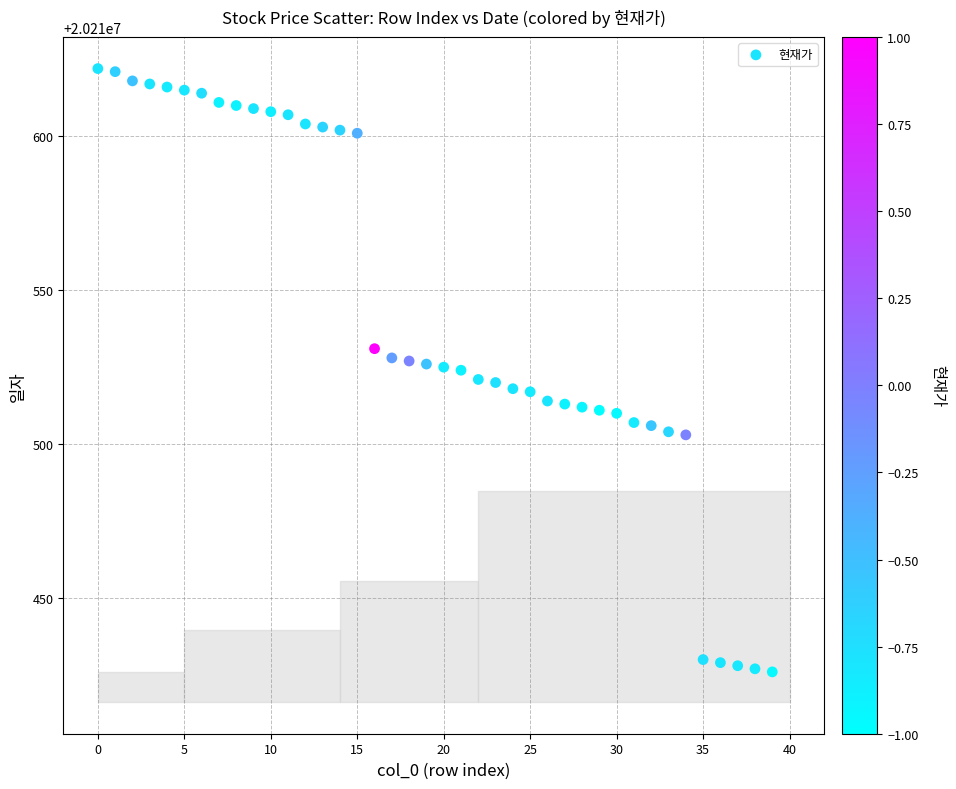

What is the range of Y values (max minus min)?

196